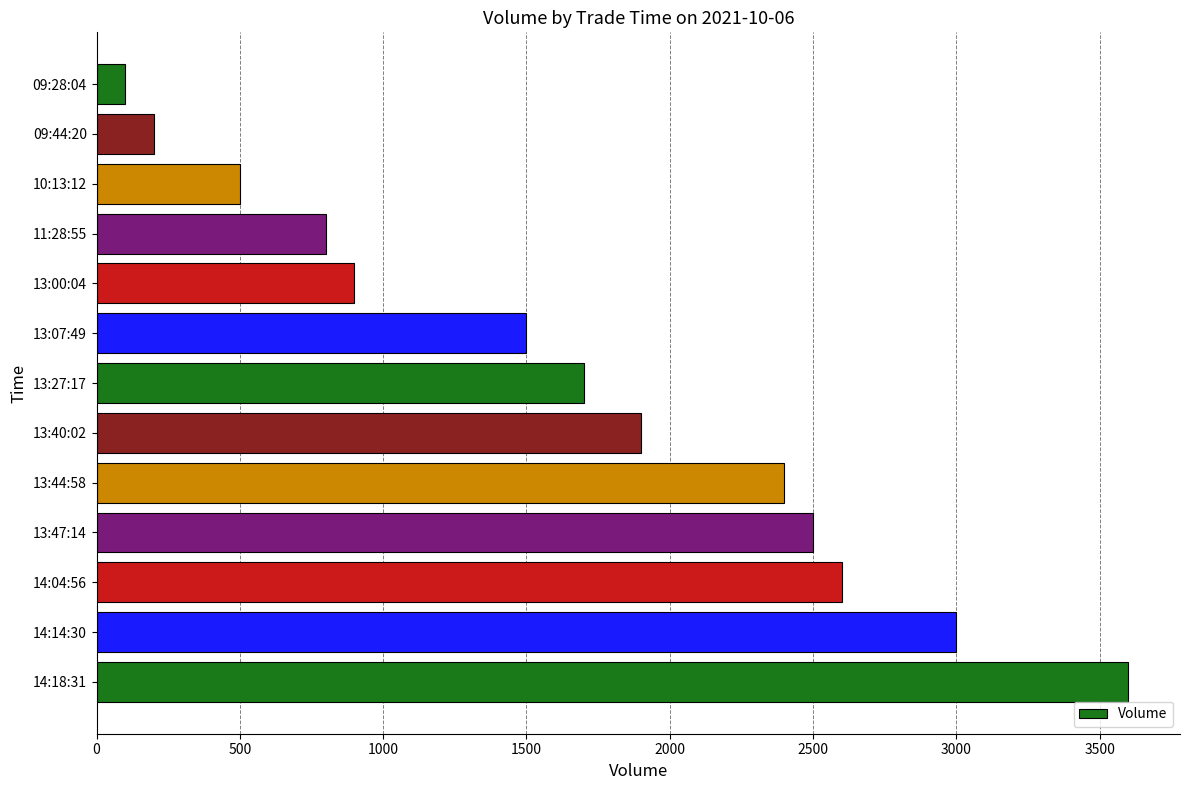

What is the change in value from 13:40:02 to 09:44:20?

-1700